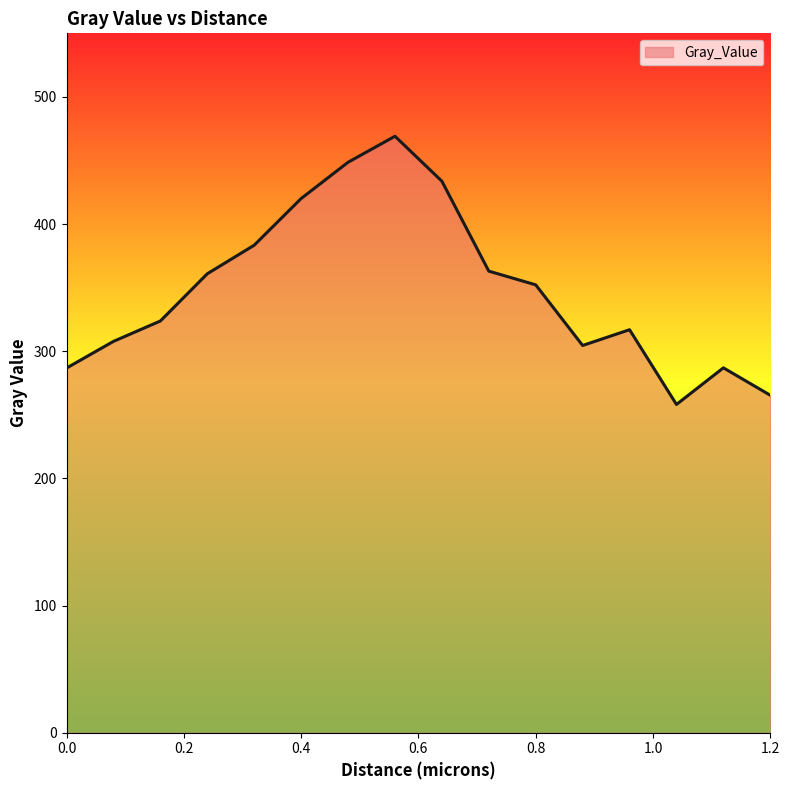

What is the maximum value shown in the chart?

469.1